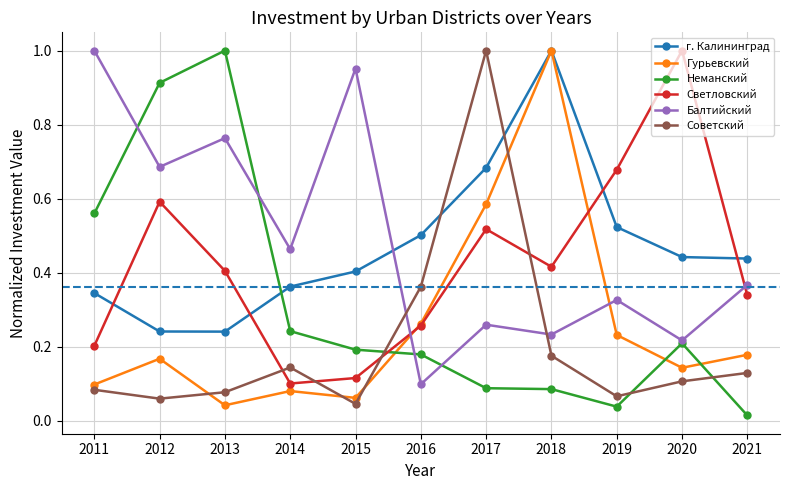

Count the number of data series in this chart.

6